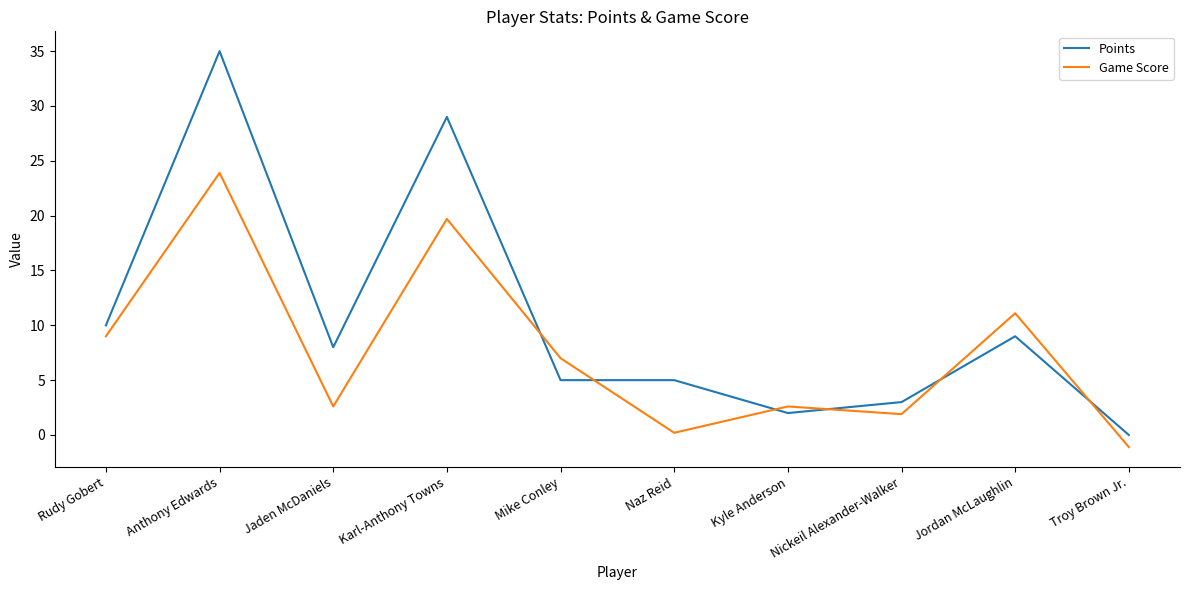

Reading left to right, list all the values displayed in this chart.

Points: Rudy Gobert=10.0	Anthony Edwards=35.0	Jaden McDaniels=8.0	Karl-Anthony Towns=29.0	Mike Conley=5.0	Naz Reid=5.0	Kyle Anderson=2.0	Nickeil Alexander-Walker=3.0	Jordan McLaughlin=9.0	Troy Brown Jr.=0.0
Game Score: Rudy Gobert=9.0	Anthony Edwards=23.9	Jaden McDaniels=2.6	Karl-Anthony Towns=19.7	Mike Conley=7.0	Naz Reid=0.2	Kyle Anderson=2.6	Nickeil Alexander-Walker=1.9	Jordan McLaughlin=11.1	Troy Brown Jr.=-1.1